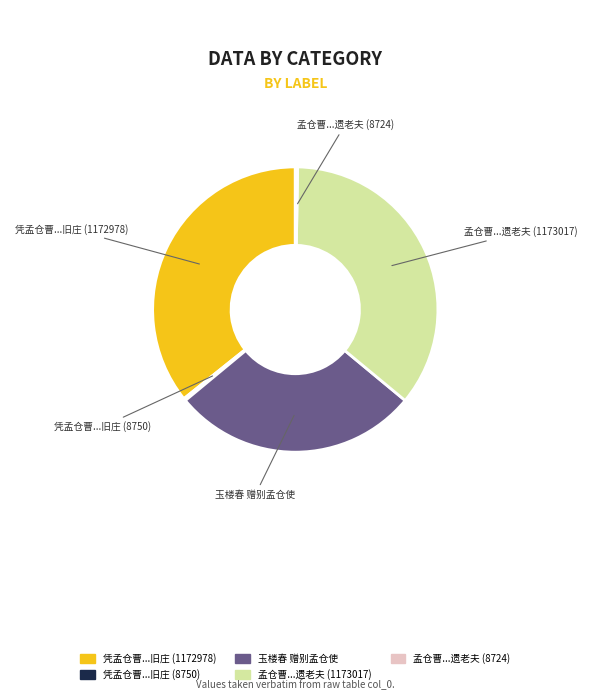

Does any single category account for the majority?

No